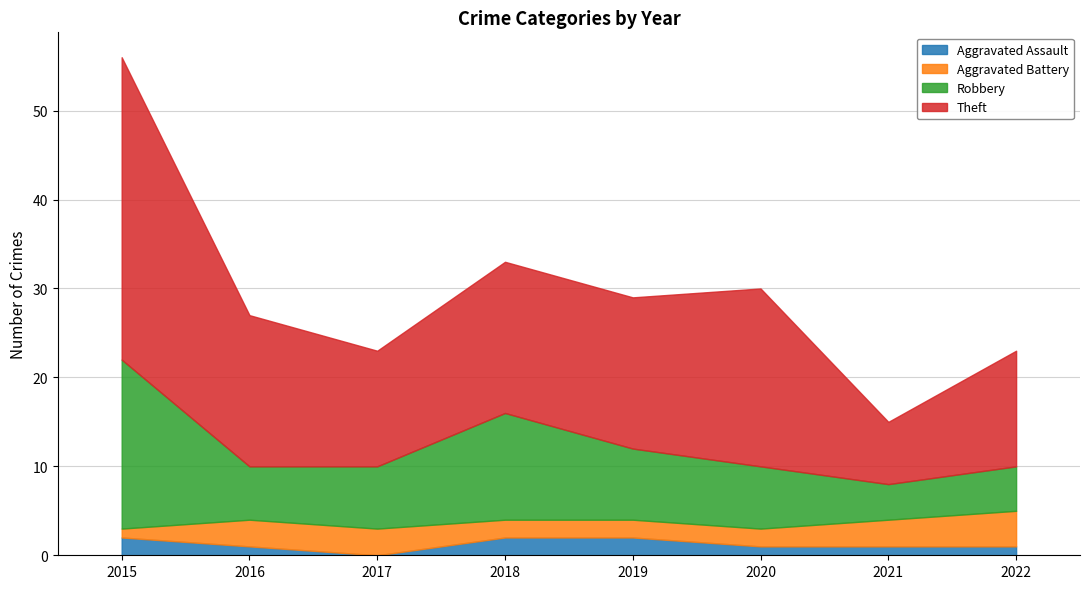

True or false: Aggravated Assault has more than 1 interior local peaks.

False